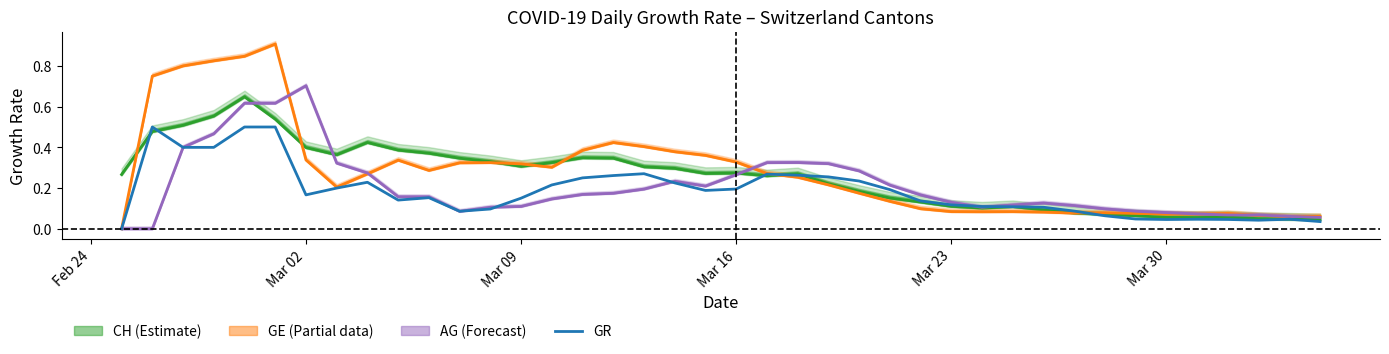

What is the value of the 27th point from the left?

0.1